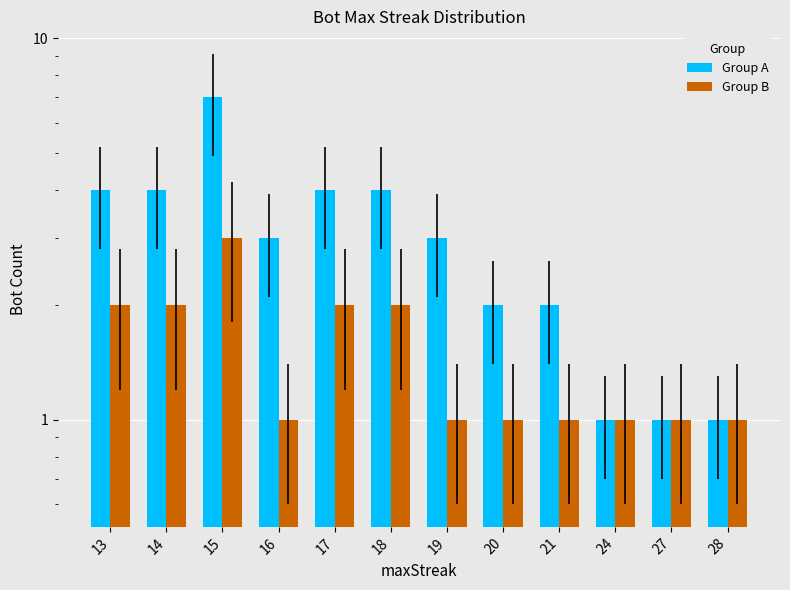

Rank the series by their average value, from lowest to highest.

Group B, Group A